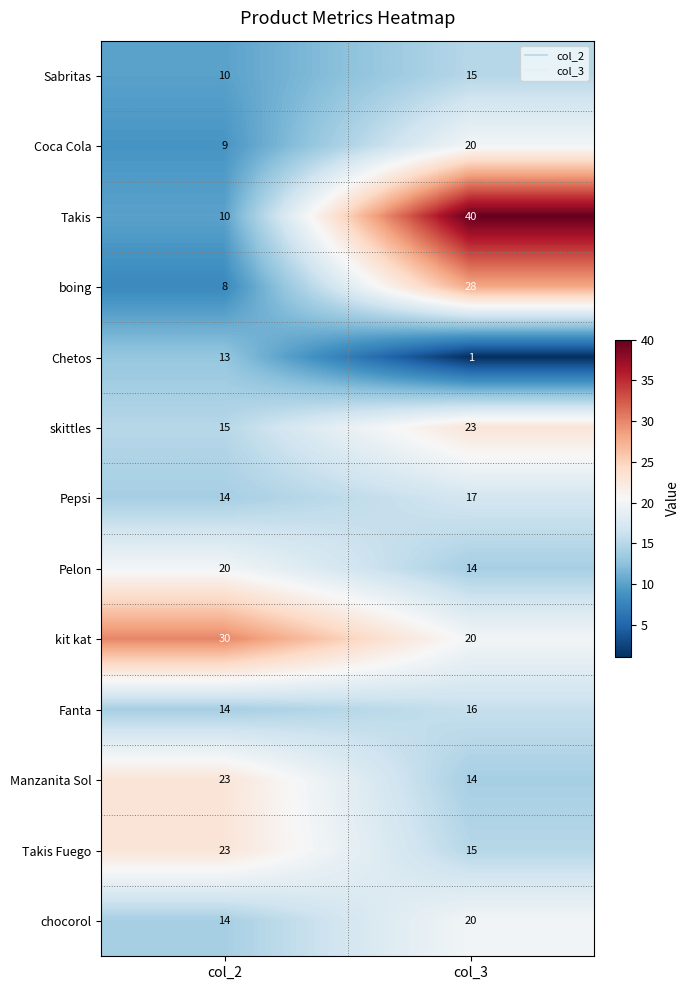

Which category has the highest value across all series?

col_3